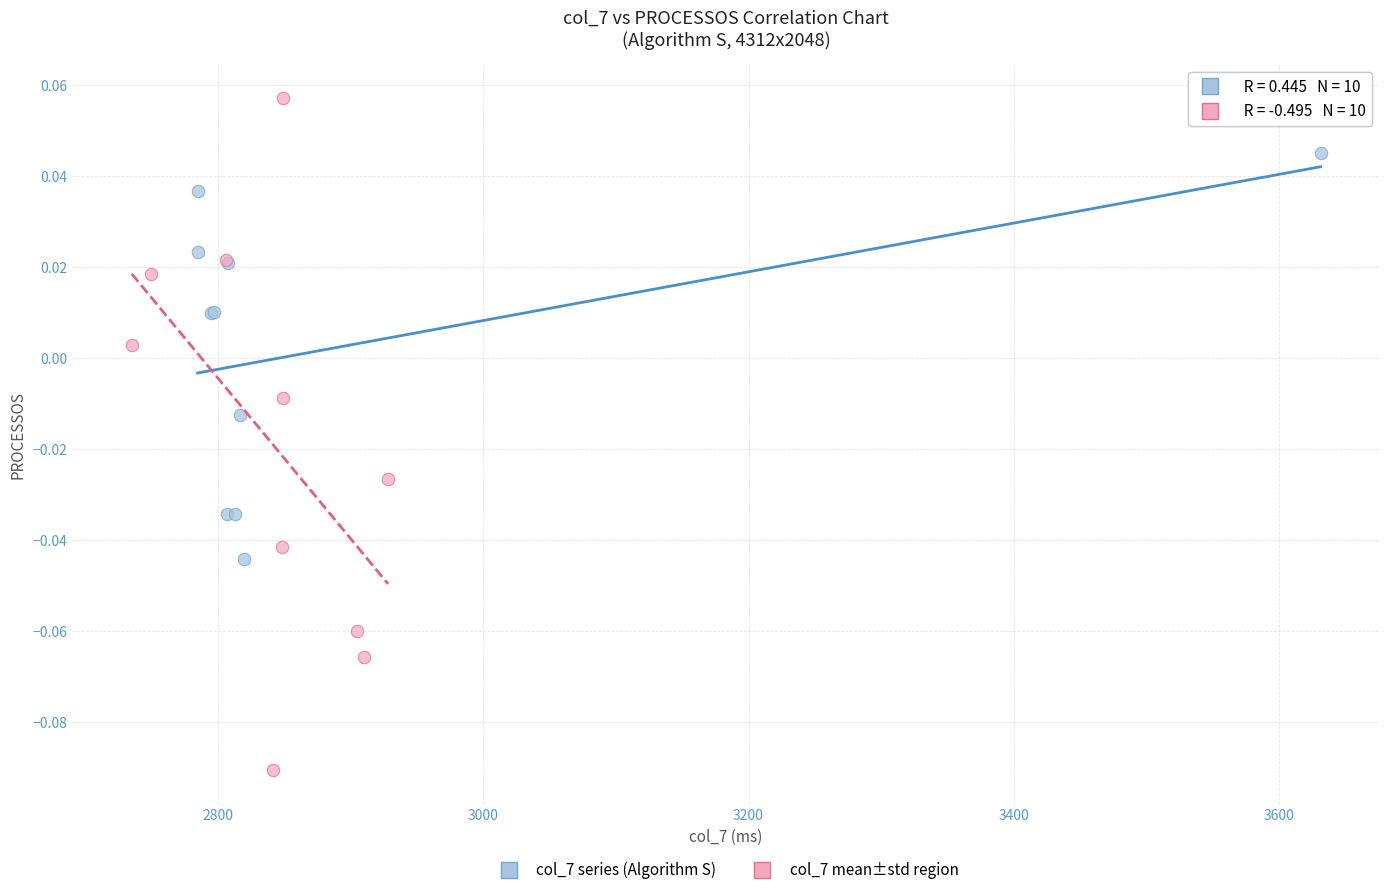

What are all the series names shown in the legend?

col_7 series (Algorithm S), col_7 mean±std region